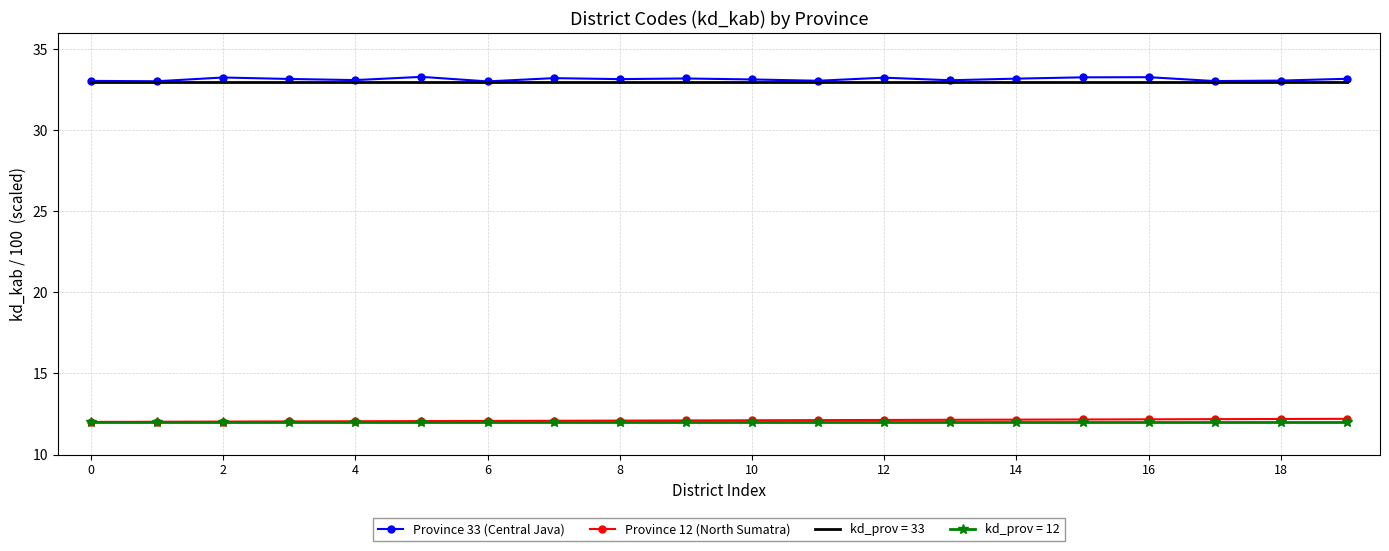

True or false: kd_prov = 33 and Province 12 (North Sumatra) intersect in this chart.

False